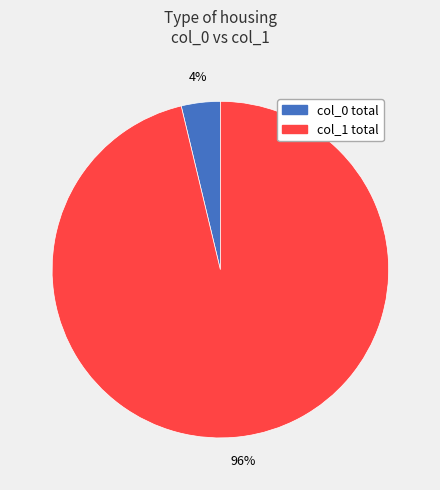

Which has a higher value, col_0 total or col_1 total?

col_1 total